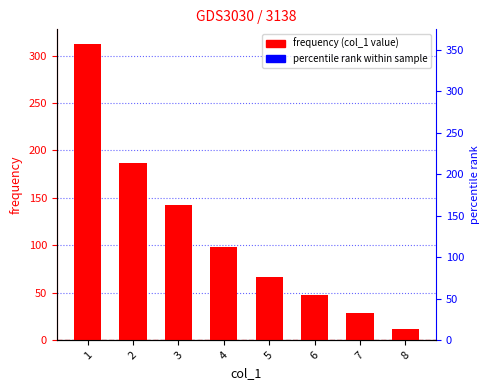

Reading left to right, what are all the values shown in this chart?

312	187	143	98	67	48	29	12